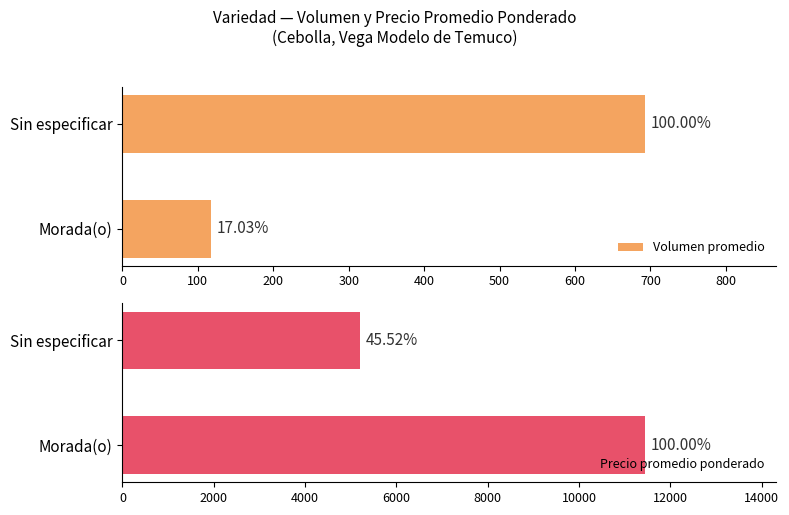

At Morada(o), list the series in order from largest to smallest.

Precio promedio ponderado, Volumen promedio